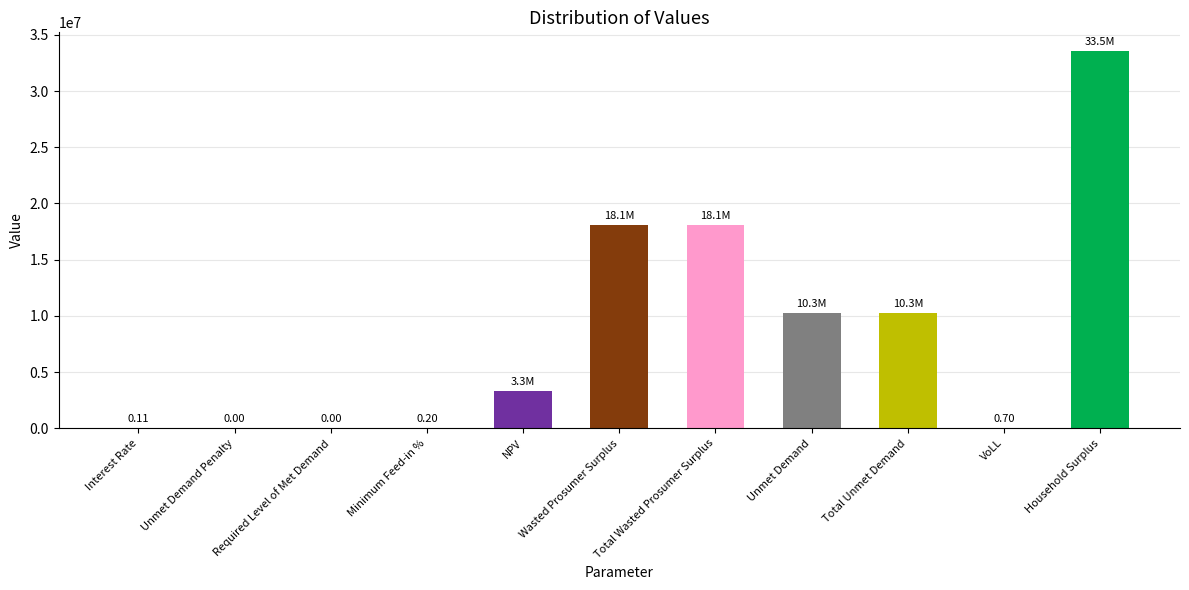

What is the sum of the values at Total Unmet Demand and Total Wasted Prosumer Surplus?

28378393.4